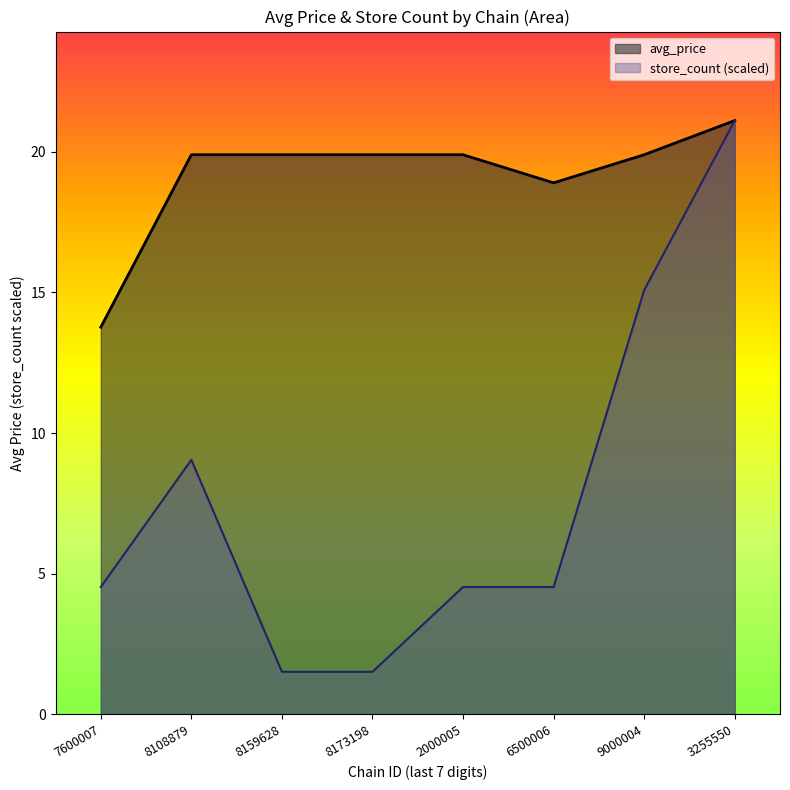

What is the spread (max minus min) of values at 7290058108879?

13.9